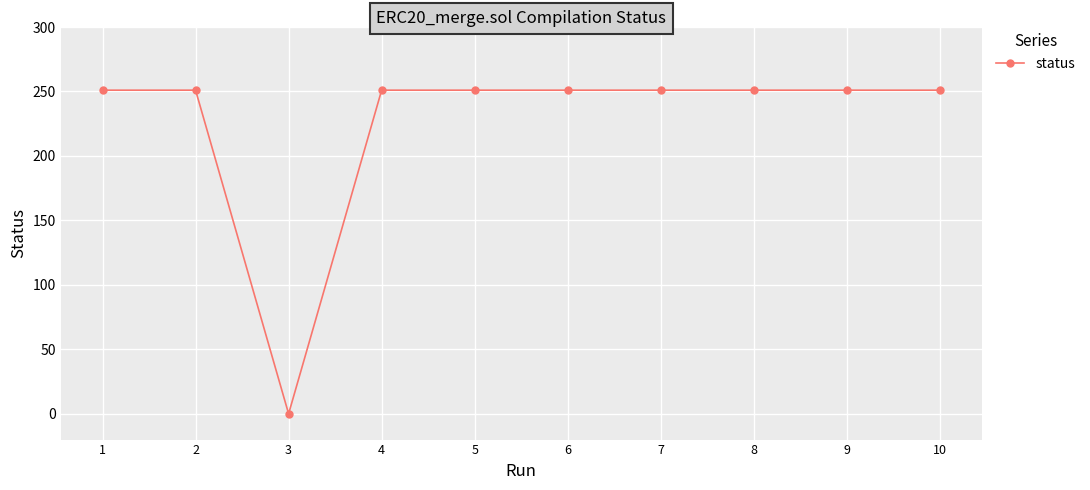

What is the sum of the values at 1 and 5?

502